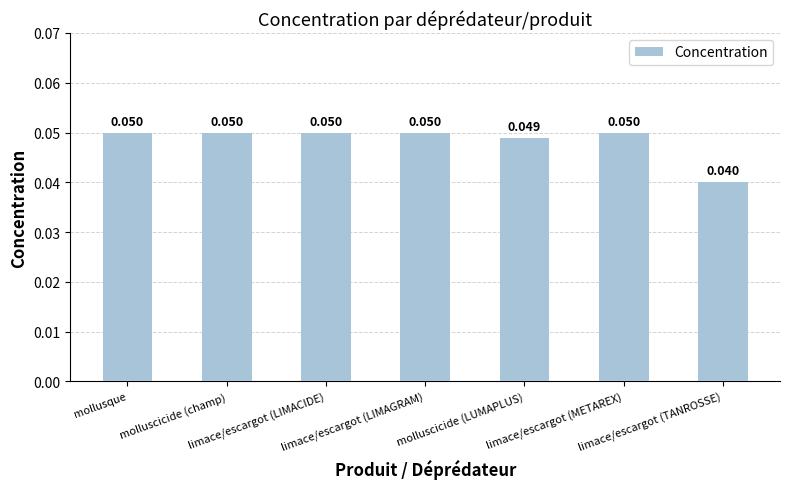

What position from the right is limace/escargot (METAREX)?

2